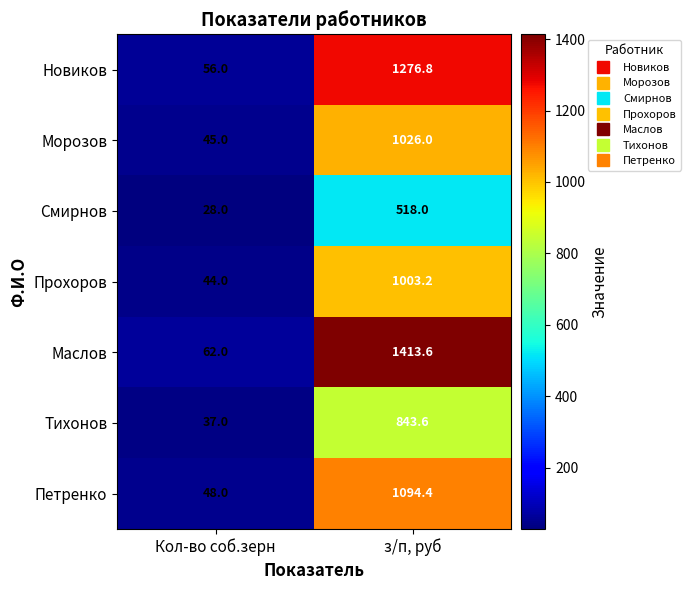

What is the difference between the maximum and minimum values in the Прохоров series?

959.2